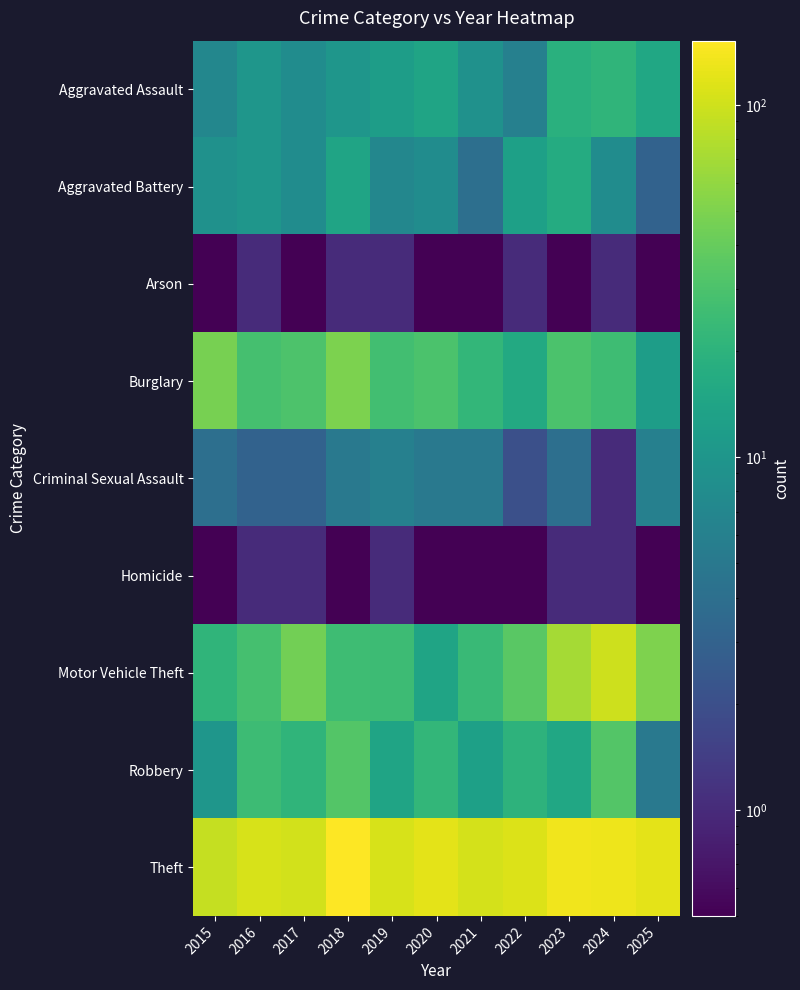

Which series changed the most between 2018 and 2024?

Motor Vehicle Theft